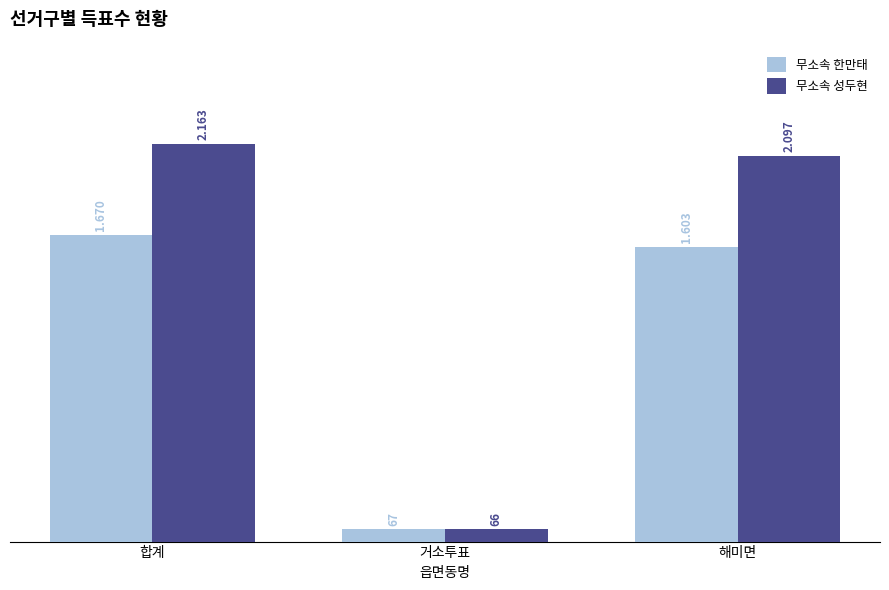

What is the difference between the 무소속 한만태 values at 합계 and 거소투표?

1603